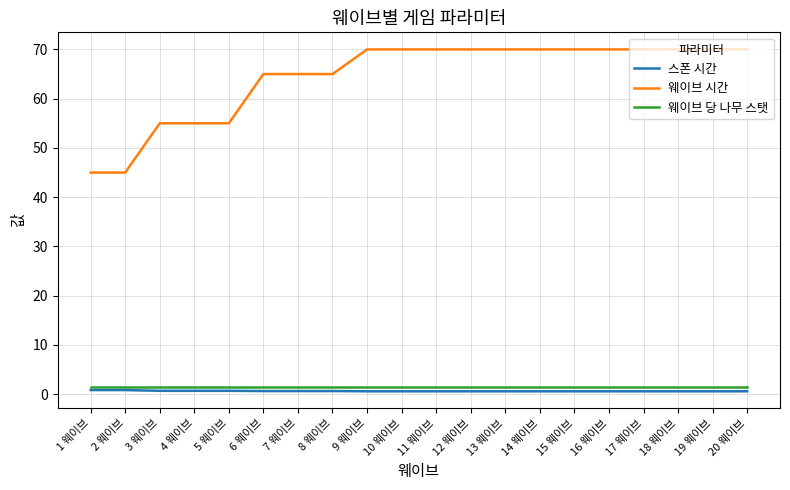

What is the sum of the 스폰 시간 values at 20 웨이브 and 4 웨이브?

1.3